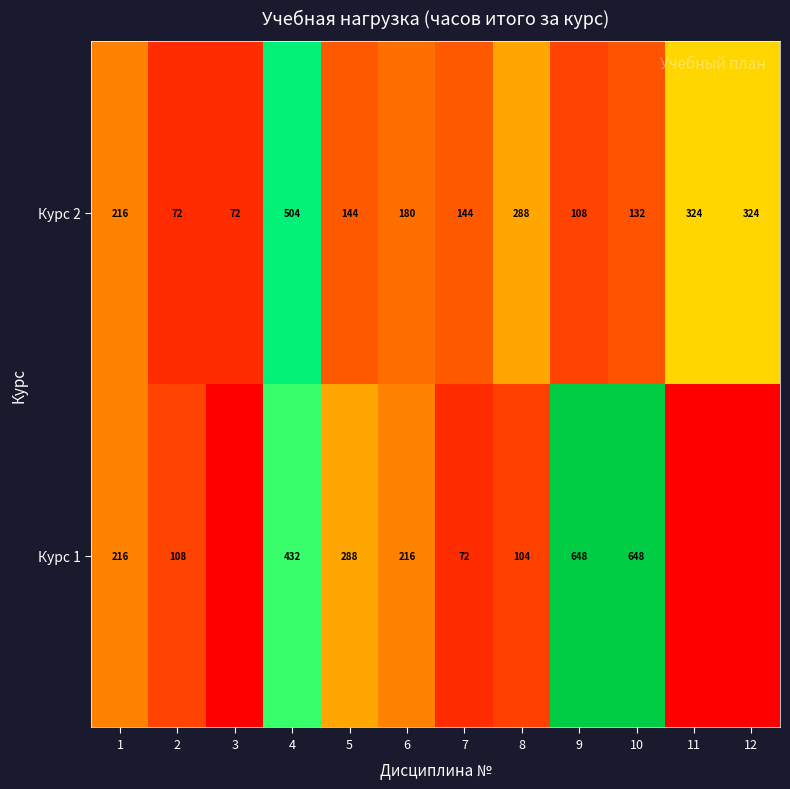

How many distinct data groups are displayed?

2